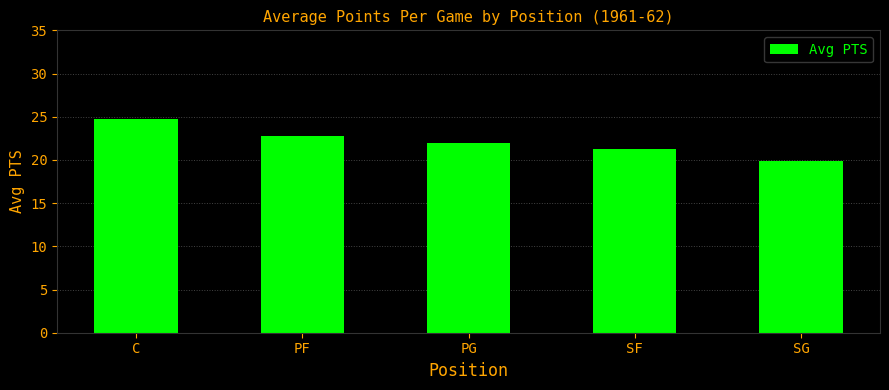

What is the label of the 2nd bar from the left?

PF